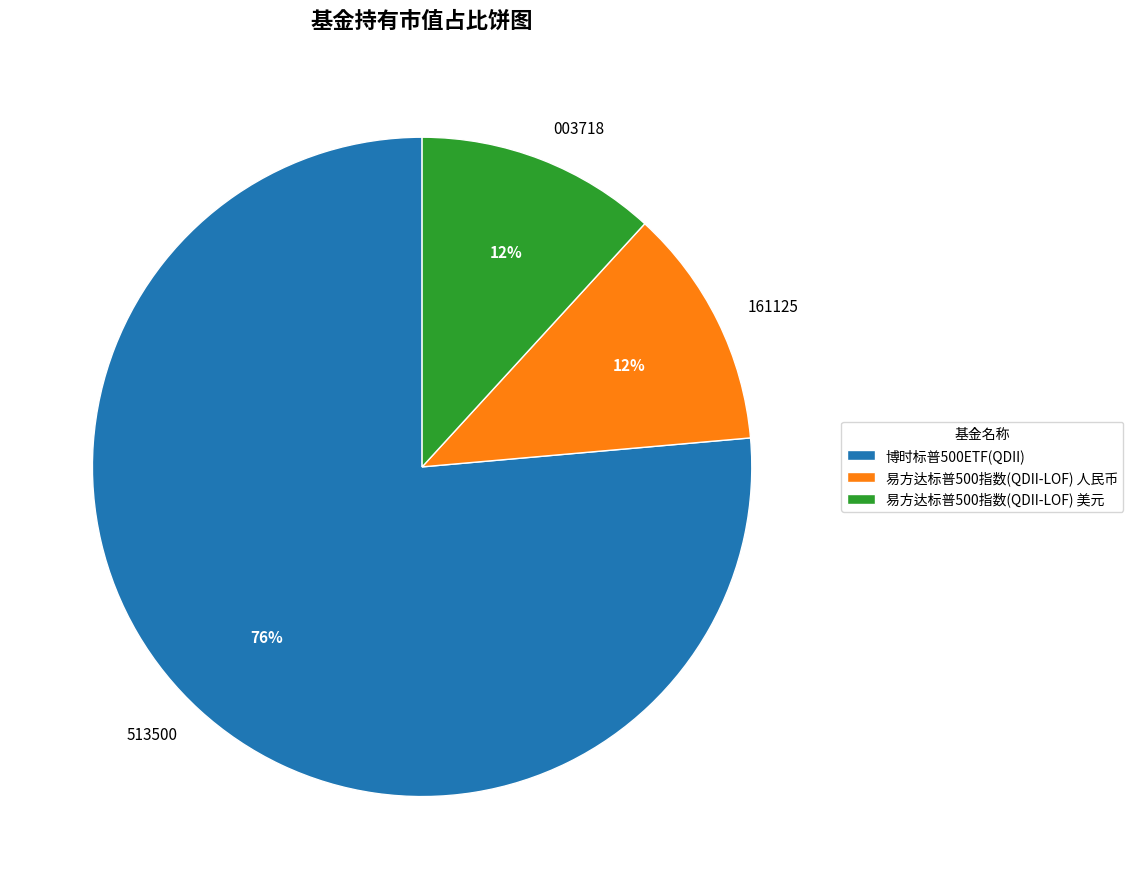

Combined, do 161125 and 003718 account for over 50%?

No